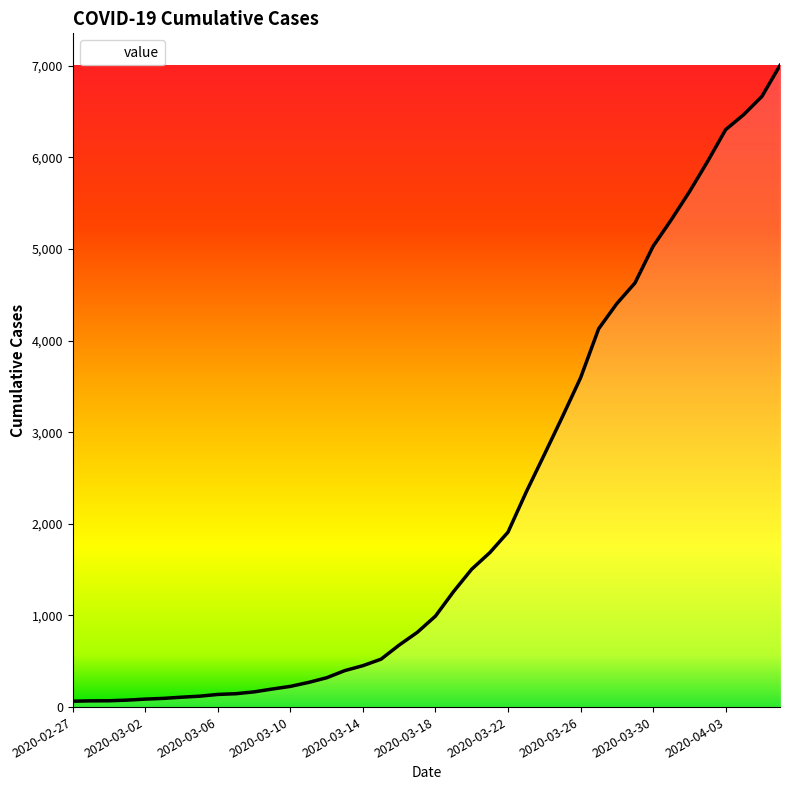

What is the maximum value shown in the chart?

7003